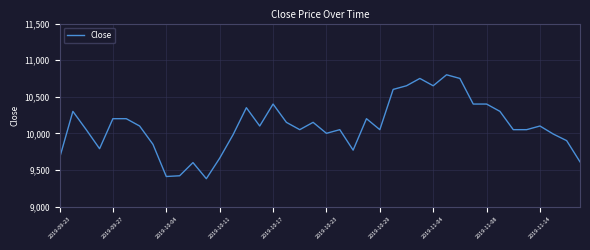

What is the minimum value shown in the chart?

9380